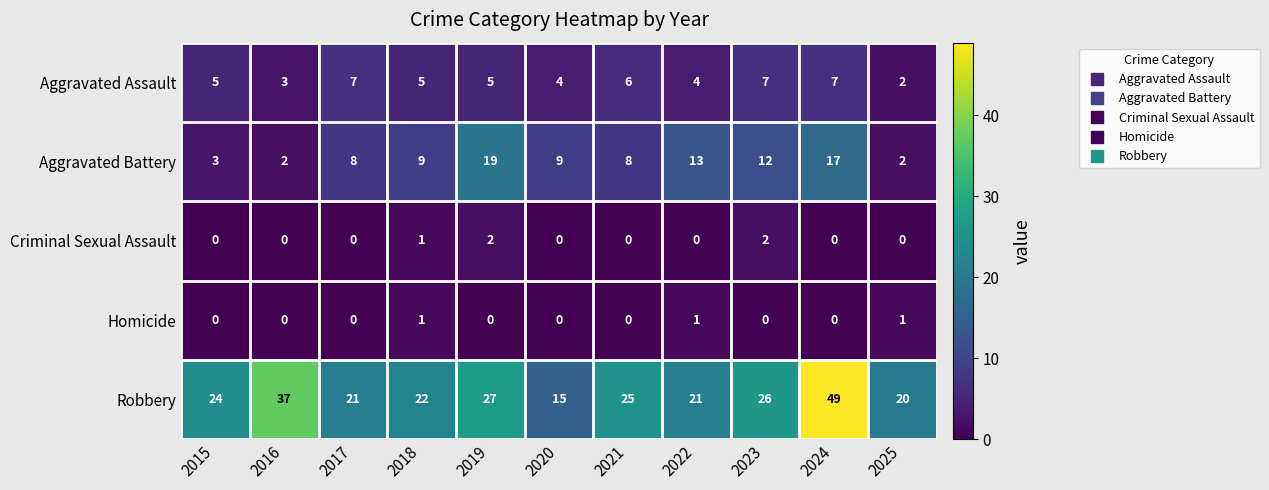

What is the average value of the Aggravated Battery series?

9